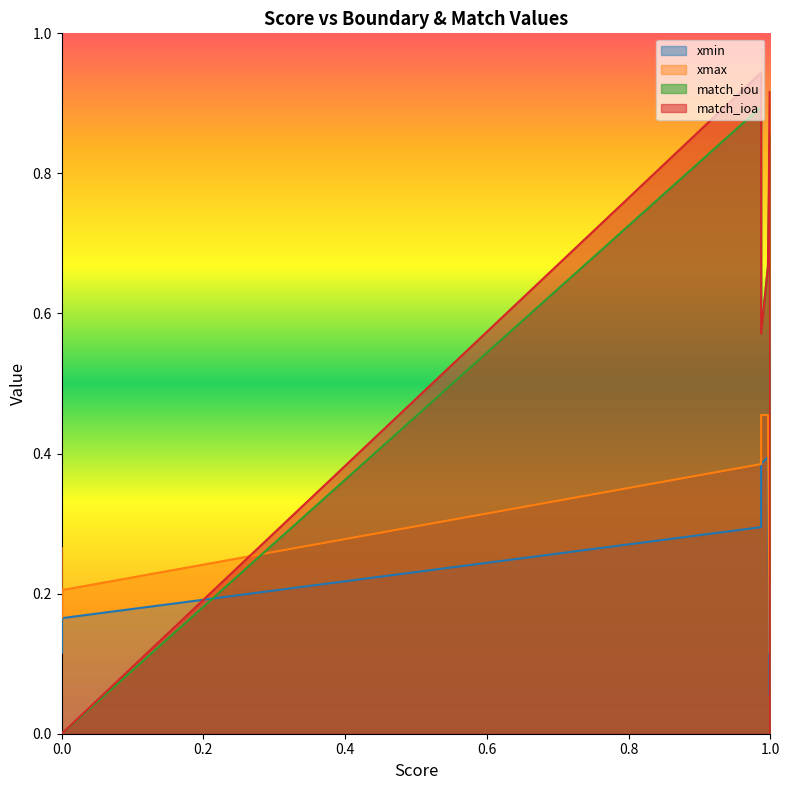

True or false: match_ioa has more than 1 interior local peaks.

True